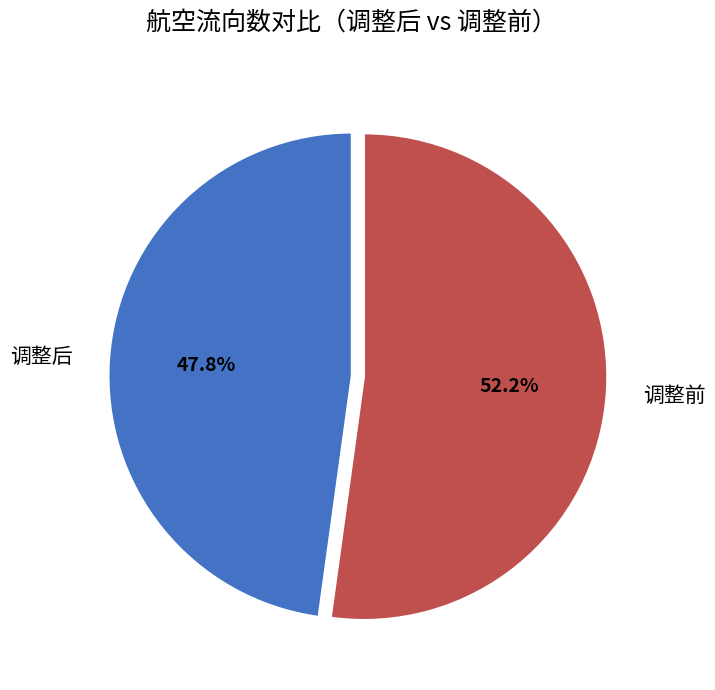

Between 调整前 and 调整后, which is larger?

调整前